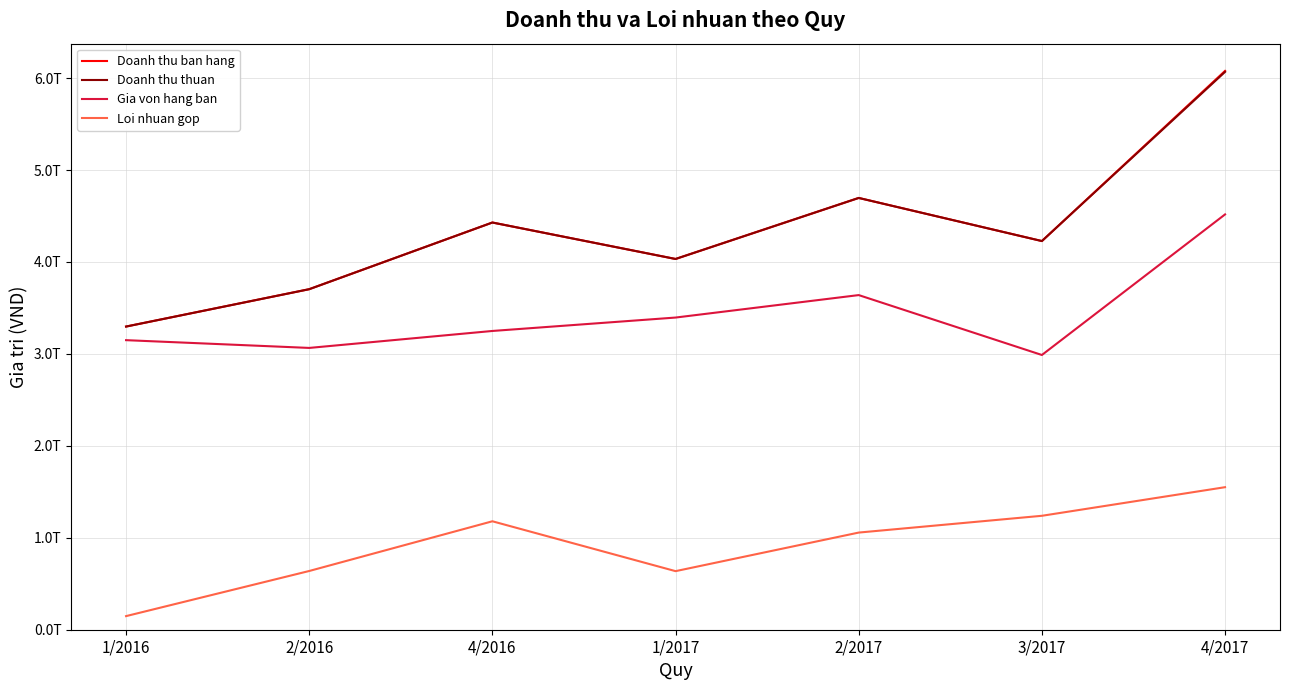

What are all the series names shown in the legend?

Doanh thu ban hang, Doanh thu thuan, Gia von hang ban, Loi nhuan gop